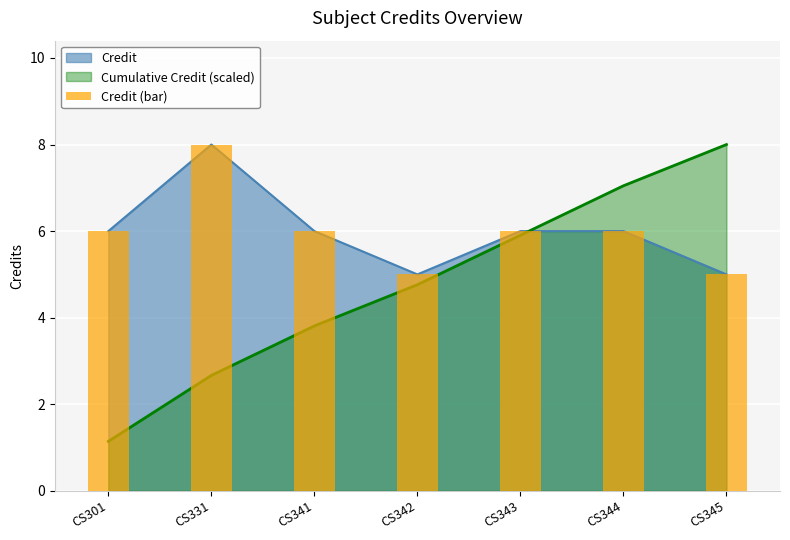

At which label does the data first exceed 6?

CS331